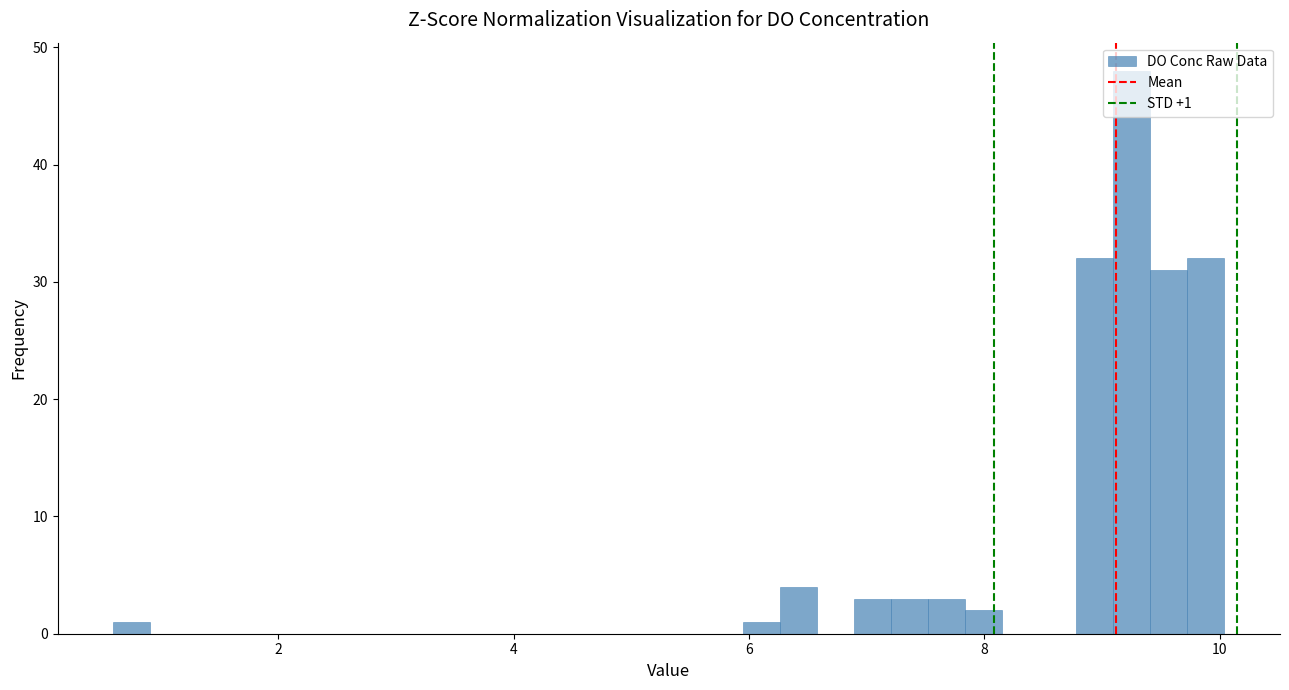

Around what value on the x-axis is the tallest bar? Give the approximate position of its centre, as read against the axis.

9.2